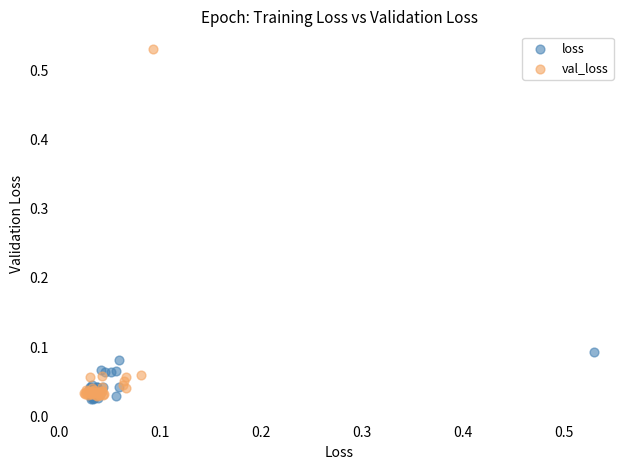

What are all the series names shown in the legend?

loss, val_loss